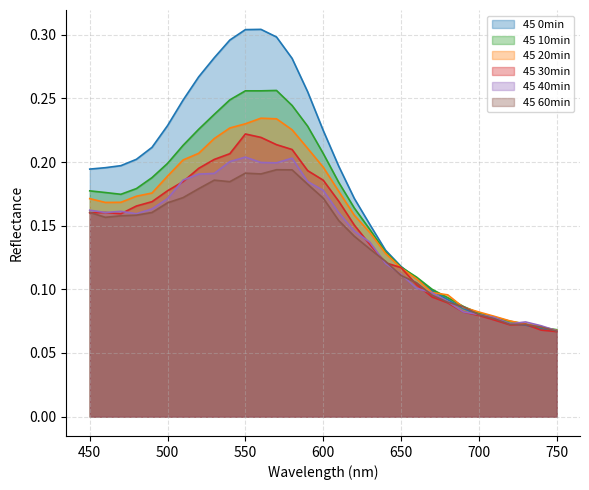

Reading left to right, transcribe all the data shown in this chart.

45 0min: 0.2	0.2	0.2	0.2	0.2	0.2	0.2	0.3	0.3	0.3	0.3	0.3	0.3	0.3	0.3	0.2	0.2	0.2	0.2	0.1	0.1	0.1	0.1	0.1	0.1	0.1	0.1	0.1	0.1	0.1	0.1
45 10min: 0.2	0.2	0.2	0.2	0.2	0.2	0.2	0.2	0.2	0.2	0.3	0.3	0.3	0.2	0.2	0.2	0.2	0.2	0.1	0.1	0.1	0.1	0.1	0.1	0.1	0.1	0.1	0.1	0.1	0.1	0.1
45 20min: 0.2	0.2	0.2	0.2	0.2	0.2	0.2	0.2	0.2	0.2	0.2	0.2	0.2	0.2	0.2	0.2	0.2	0.2	0.1	0.1	0.1	0.1	0.1	0.1	0.1	0.1	0.1	0.1	0.1	0.1	0.1
45 30min: 0.2	0.2	0.2	0.2	0.2	0.2	0.2	0.2	0.2	0.2	0.2	0.2	0.2	0.2	0.2	0.2	0.2	0.2	0.1	0.1	0.1	0.1	0.1	0.1	0.1	0.1	0.1	0.1	0.1	0.1	0.1
45 40min: 0.2	0.2	0.2	0.2	0.2	0.2	0.2	0.2	0.2	0.2	0.2	0.2	0.2	0.2	0.2	0.2	0.2	0.1	0.1	0.1	0.1	0.1	0.1	0.1	0.1	0.1	0.1	0.1	0.1	0.1	0.1
45 60min: 0.2	0.2	0.2	0.2	0.2	0.2	0.2	0.2	0.2	0.2	0.2	0.2	0.2	0.2	0.2	0.2	0.2	0.1	0.1	0.1	0.1	0.1	0.1	0.1	0.1	0.1	0.1	0.1	0.1	0.1	0.1